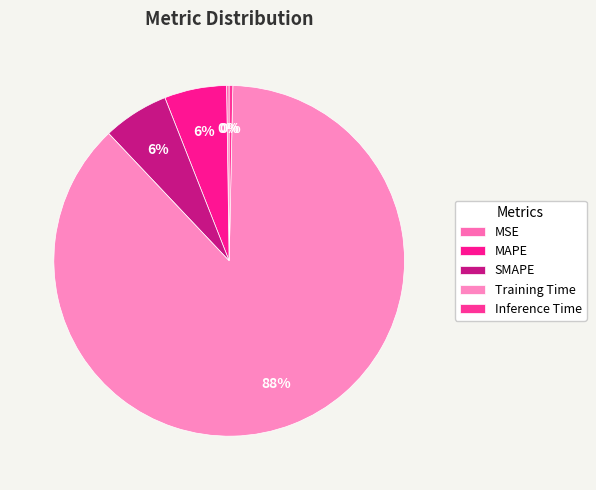

Which slice is the smallest?

MSE